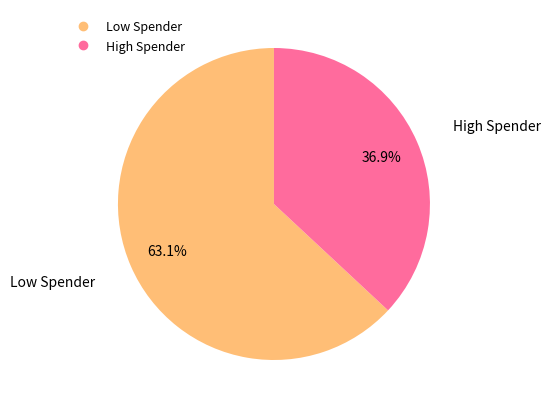

Is there any slice that represents more than half of the pie?

Yes